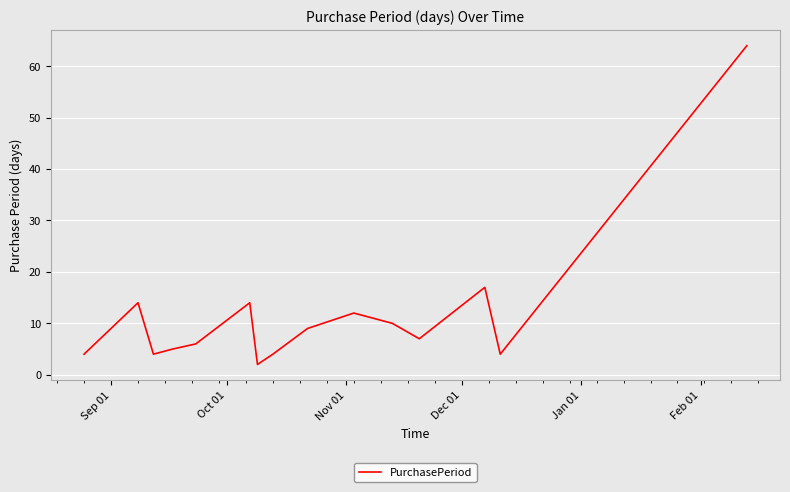

What is the greatest value displayed?

64